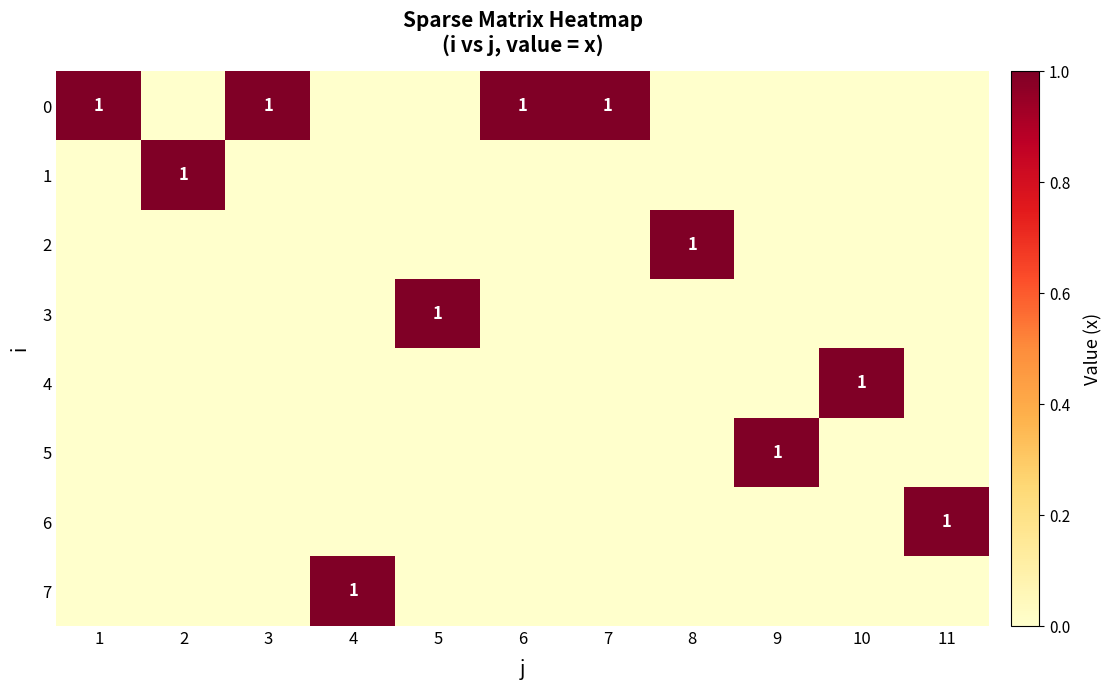

True or false: 5 has a value of 1 at 9.

True